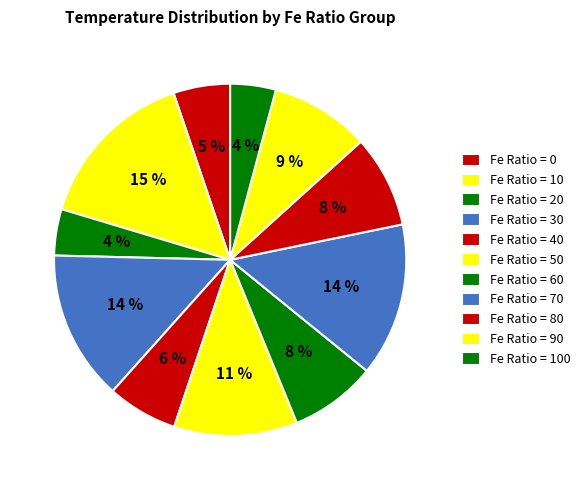

Which slice is the largest?

Fe Ratio = 10